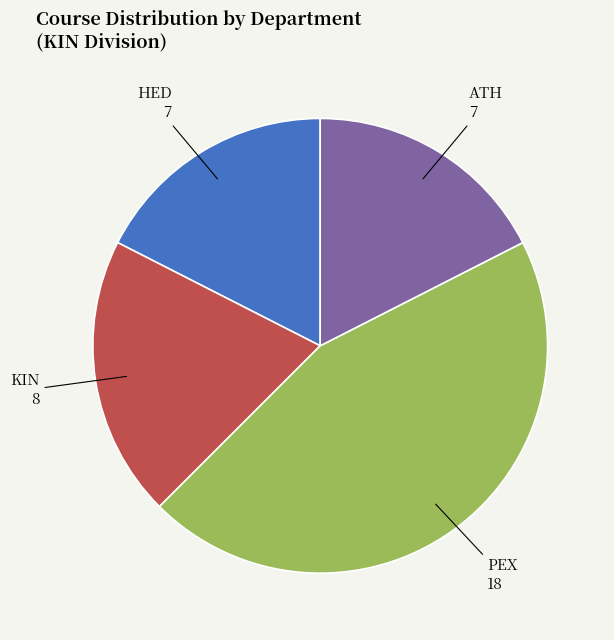

How many segments does this pie chart have?

4